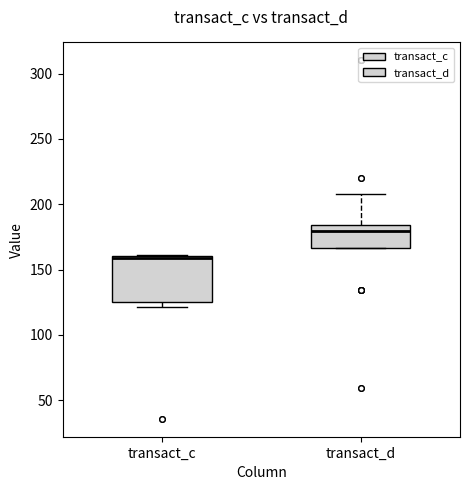

Reading left to right, read every box against the y-axis: the position of its median line, the range the box covers, and the ends of its whiskers. The values are not printed on the chart, so give them approximately, as read against the axis.

transact_c: median 160 (just below the box's upper edge), box 125 to 160, whiskers 120 to 160
transact_d: median 180, box 165 to 185, whiskers 165 to 210